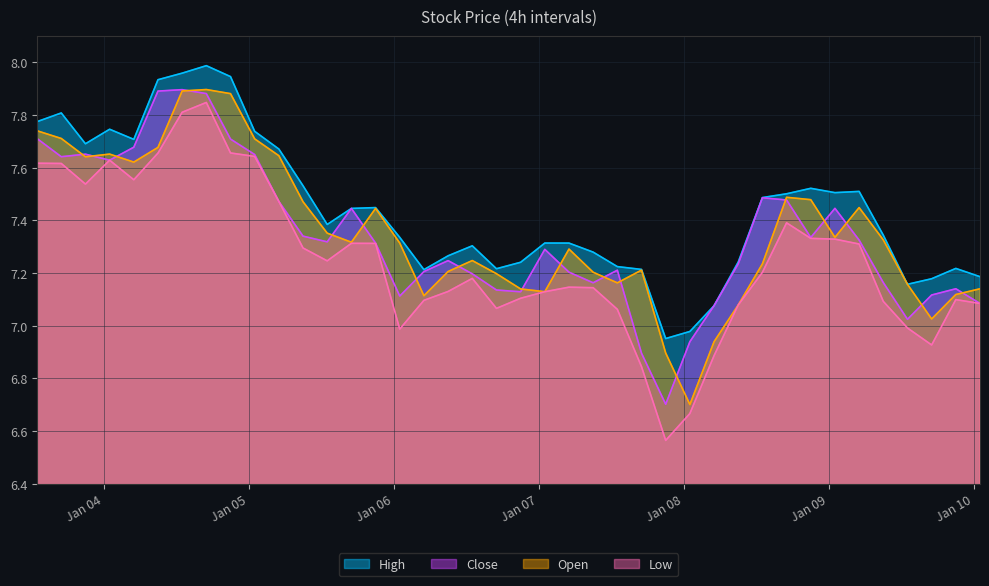

How many lines are shown in the chart?

4